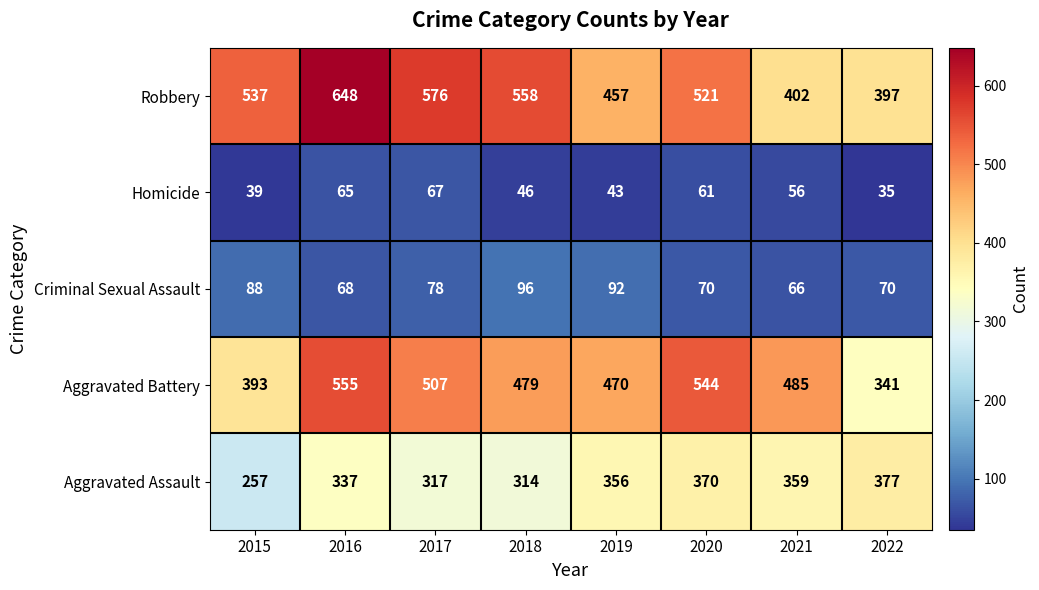

What is the minimum value for Robbery?

397